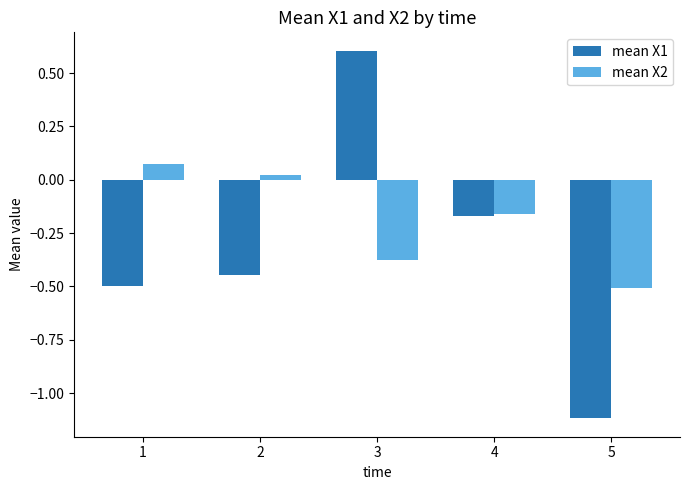

What is the difference between the highest and lowest values at 2?

0.5